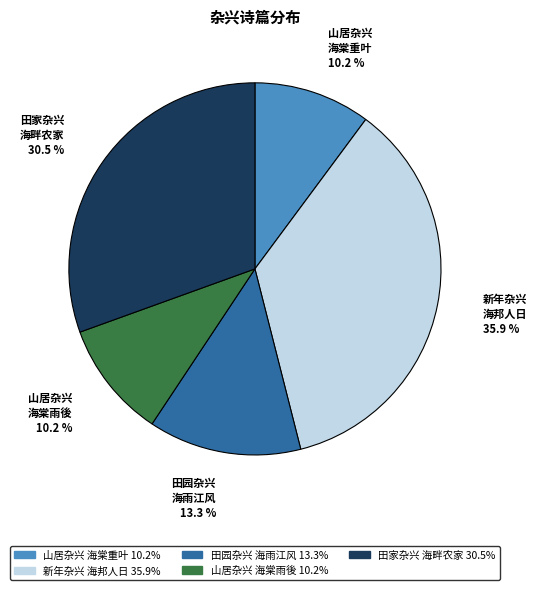

Does any single category account for the majority?

No